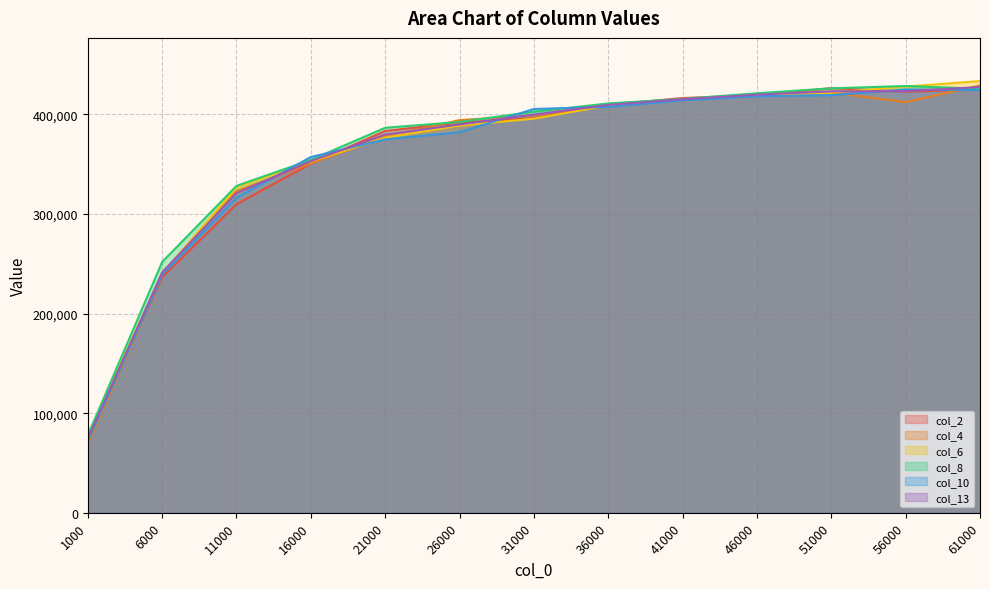

What is the spread (max minus min) of values at 51000?

7117.4